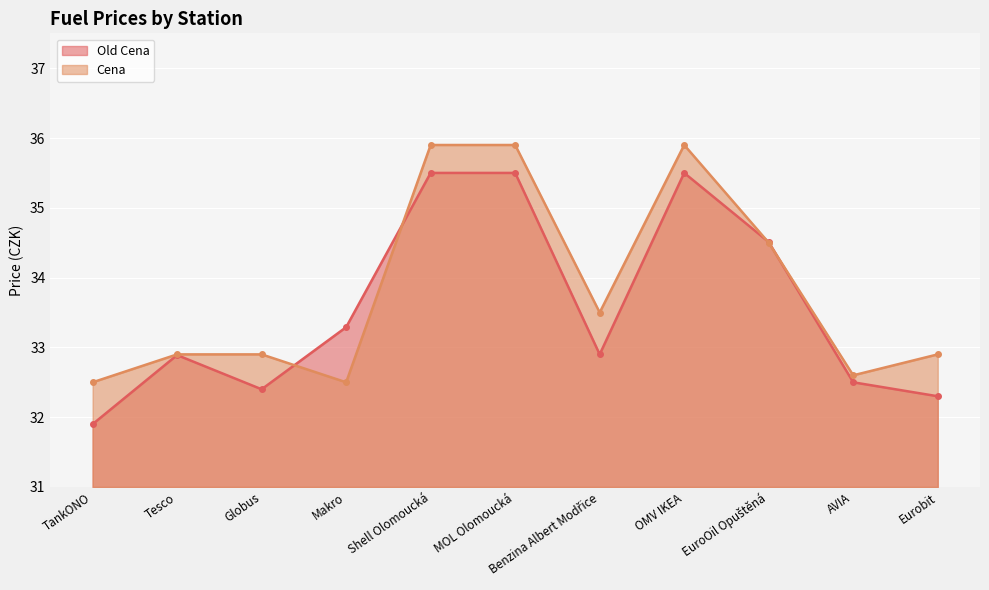

What is the smallest value displayed?

31.9